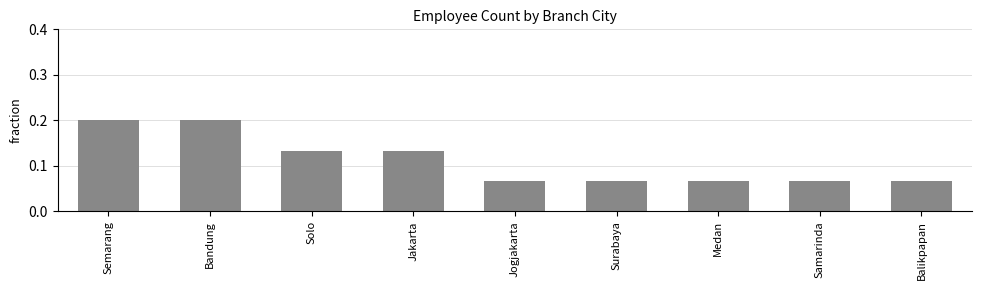

The value at Jakarta is 0.2. True or false?

False